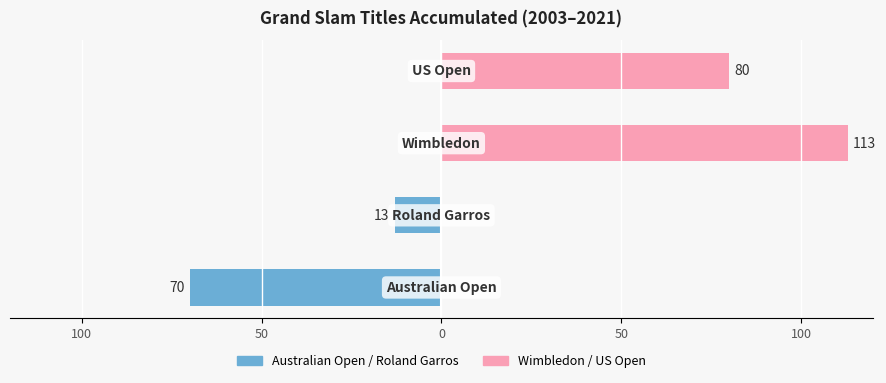

Reading right to left, list all the values displayed in this chart.

Australian Open / Roland Garros: 0=0	50=0	100=-13	150=-70
Wimbledon / US Open: 0=80	50=113	100=0	150=0